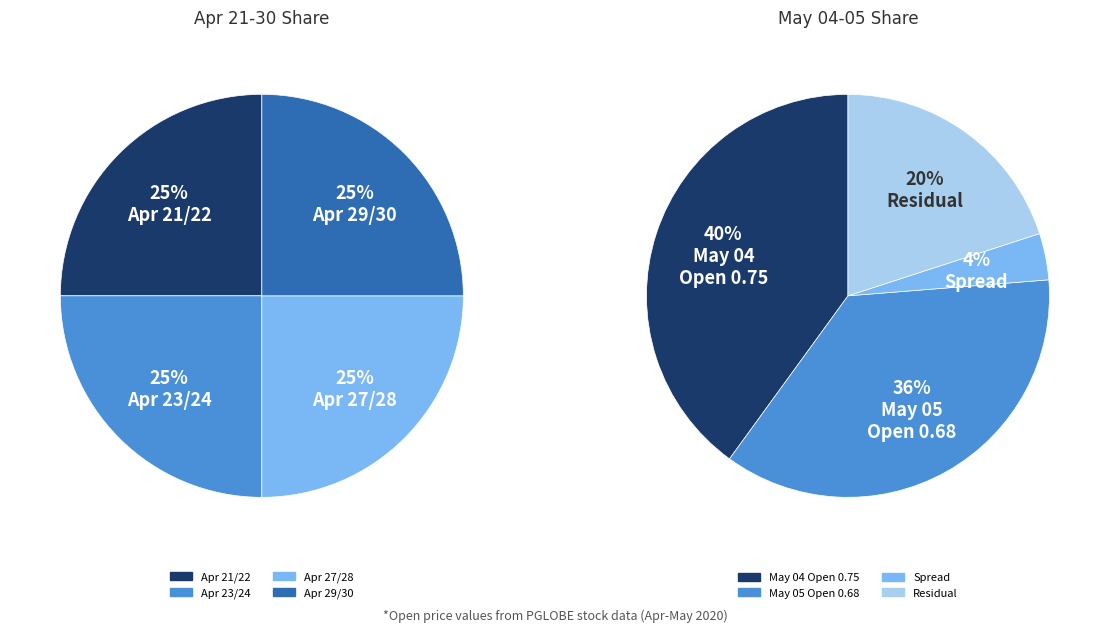

Is it true that 2020-04-22 is 20% of the pie?

False